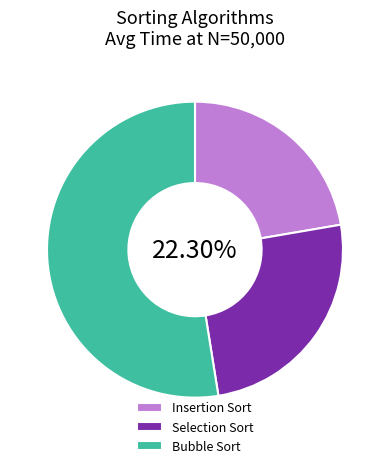

Is it true that Selection Sort is 25% of the pie?

True